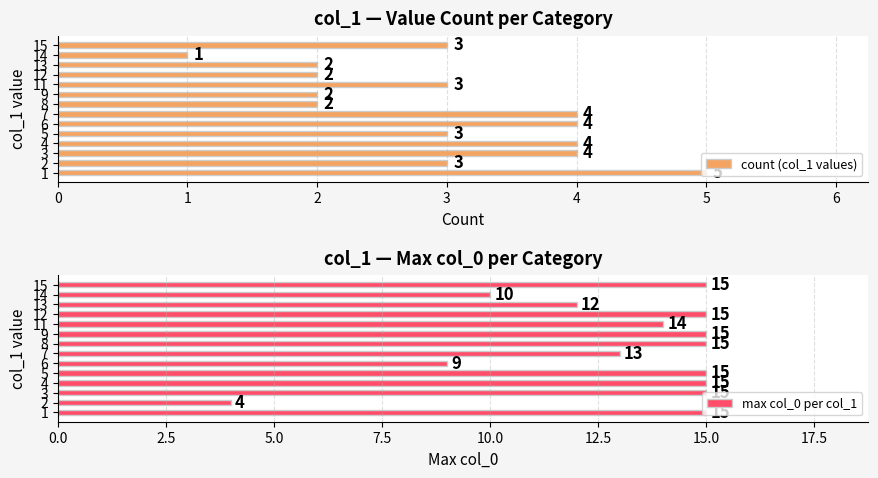

How many data points does each series have?

14